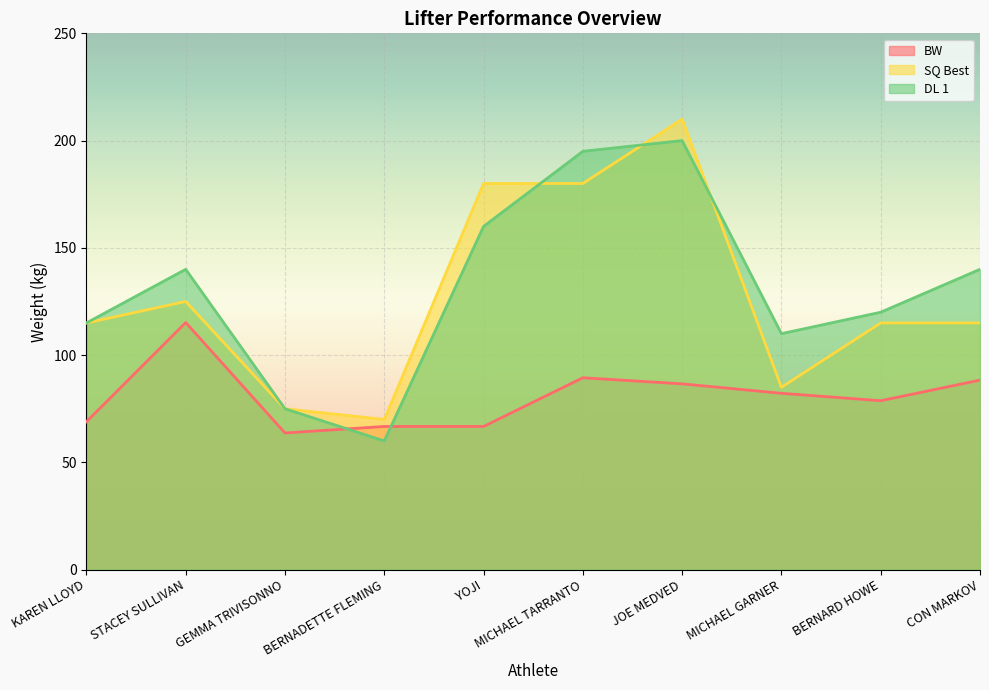

List the labels in order of SQ Best value, largest first.

JOE MEDVED, YOJI, MICHAEL TARRANTO, STACEY SULLIVAN, KAREN LLOYD, BERNARD HOWE, CON MARKOV, MICHAEL GARNER, GEMMA TRIVISONNO, BERNADETTE FLEMING